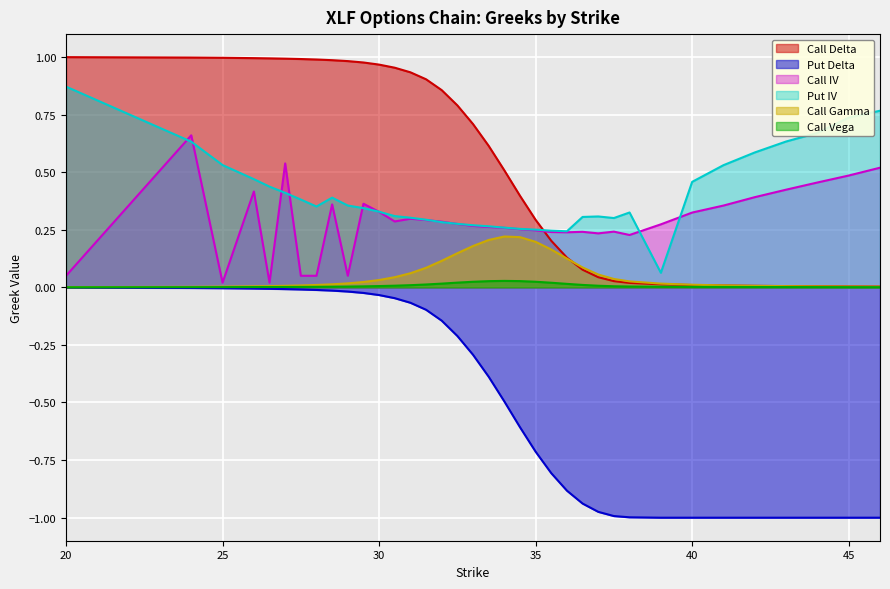

What is the label of the 32nd point from the left?

42